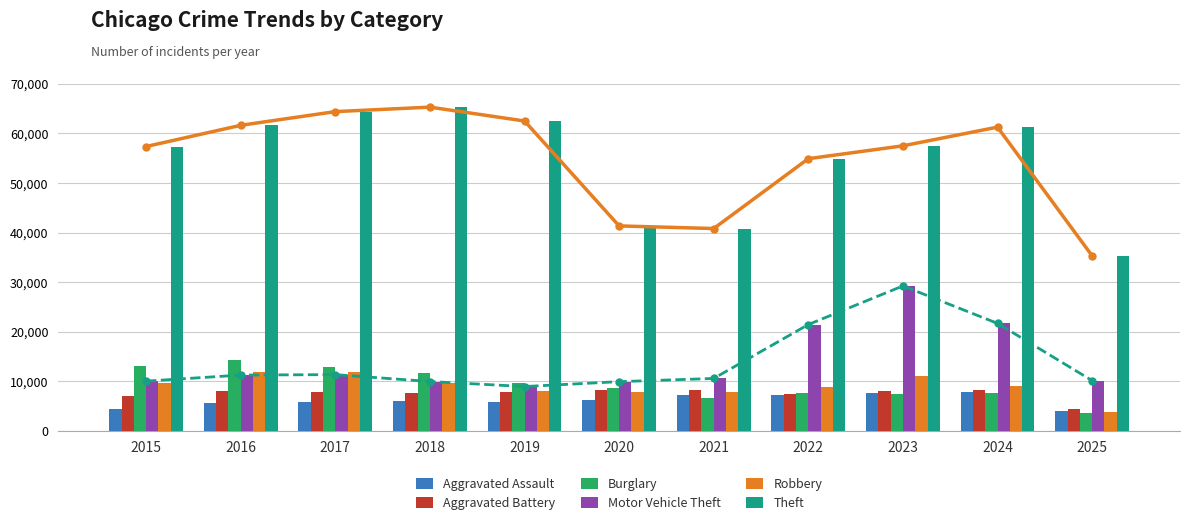

Reading left to right, list all the values displayed in this chart.

Aggravated Assault: 4480	5713	5793	6002	5842	6265	7242	7281	7712	7903	4134
Aggravated Battery: 7018	8085	7845	7734	7858	8320	8346	7495	8080	8182	4392
Burglary: 13184	14289	13001	11747	9639	8758	6661	7594	7485	7652	3741
Motor Vehicle Theft: 10068	11285	11380	9985	8978	9962	10605	21472	29255	21708	10174
Robbery: 9638	11960	11881	9681	7995	7855	7920	8964	11052	9119	3768
Theft: 57353	61625	64386	65290	62498	41350	40821	54899	57491	61259	35331